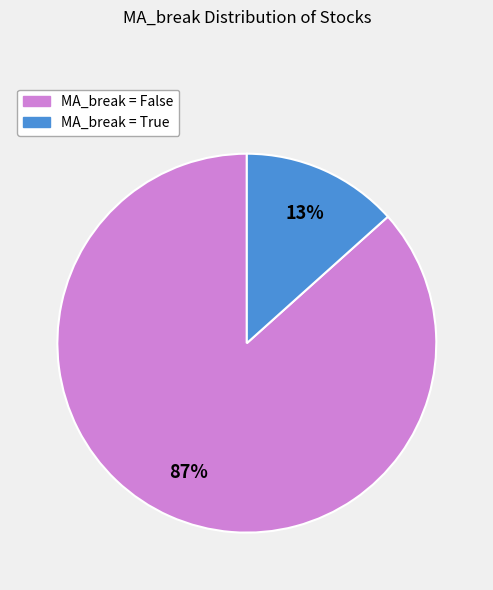

To the nearest percent, what is the average slice percentage?

50%